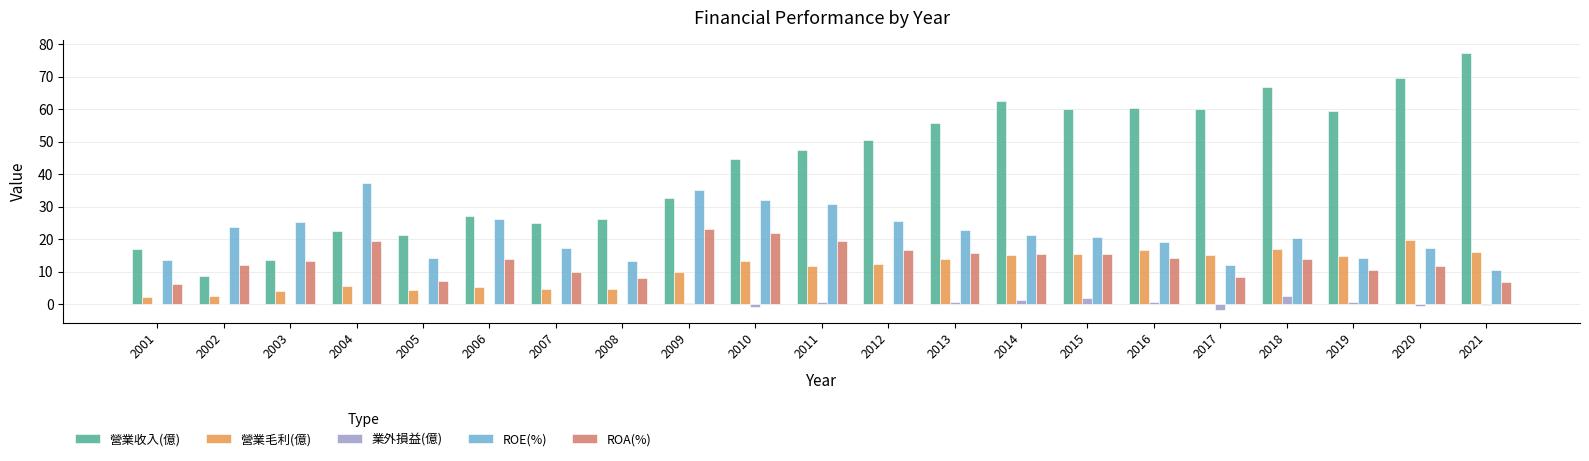

What is the approximate value of ROE(%) at 2005?

14.2